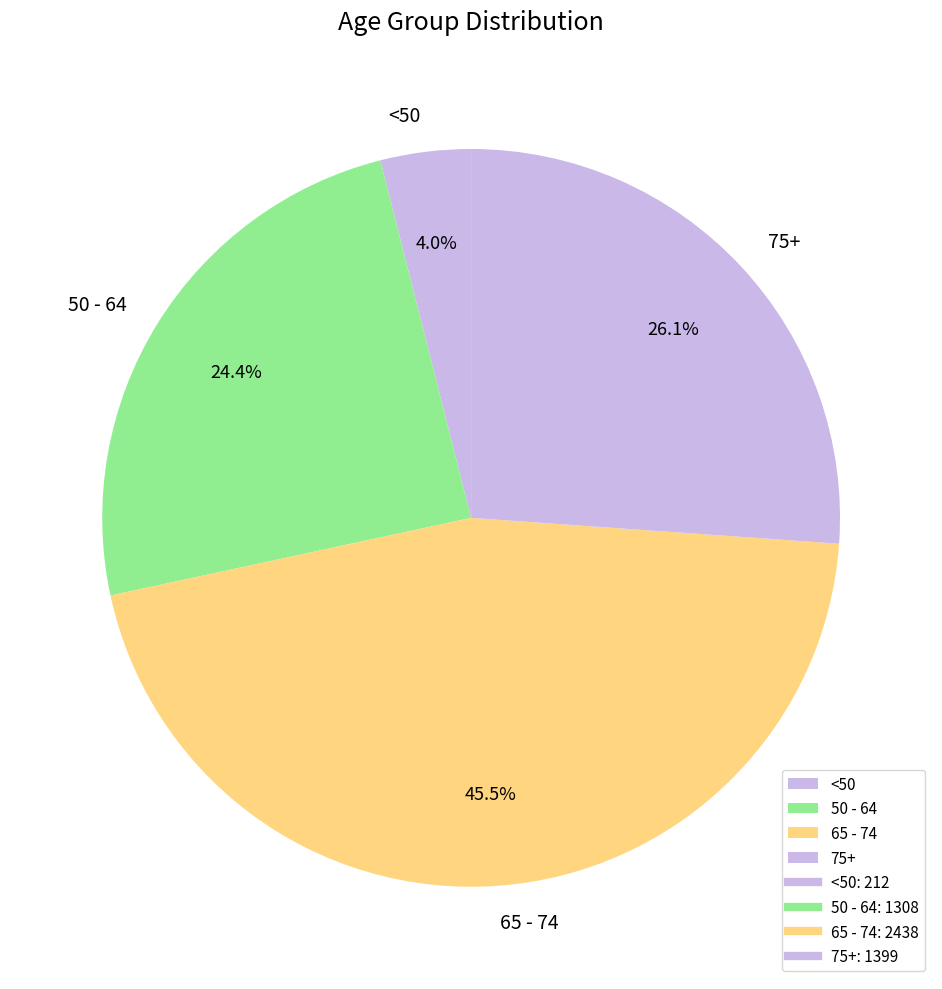

Is 65 - 74 the majority of the pie?

No